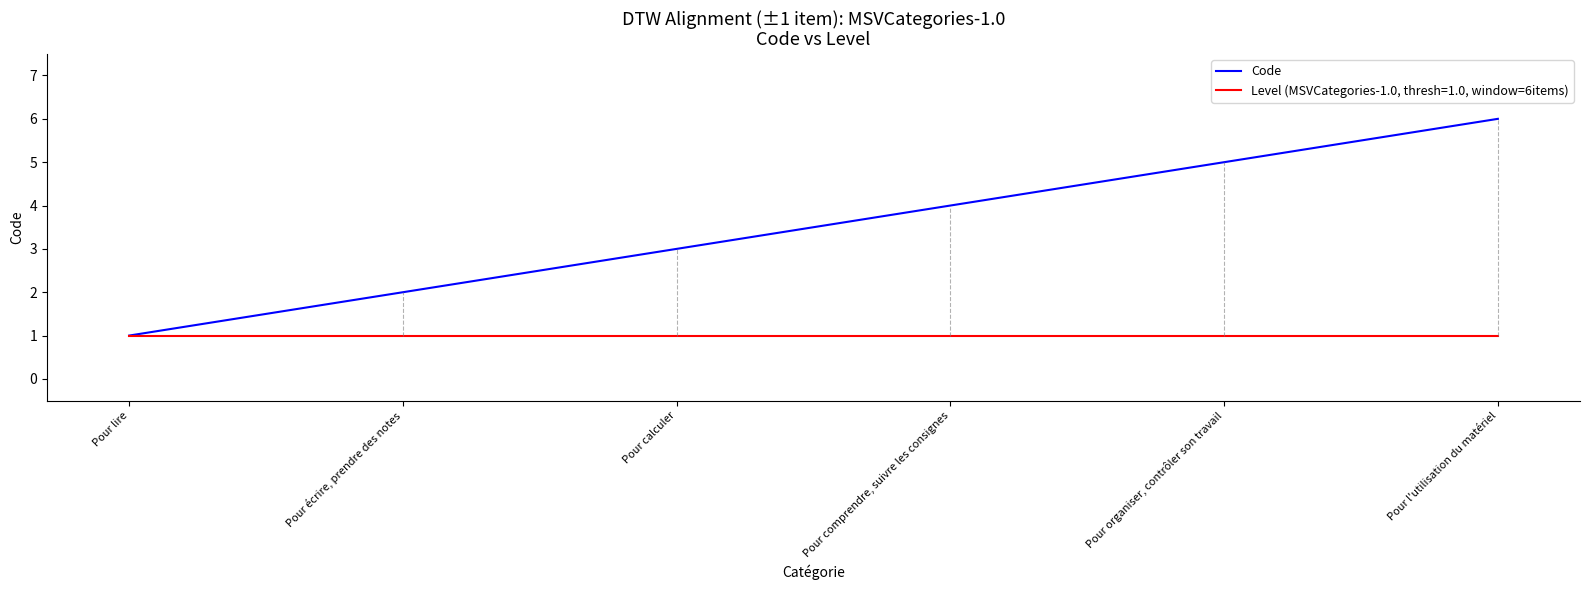

Which series has the widest spread of values?

Code